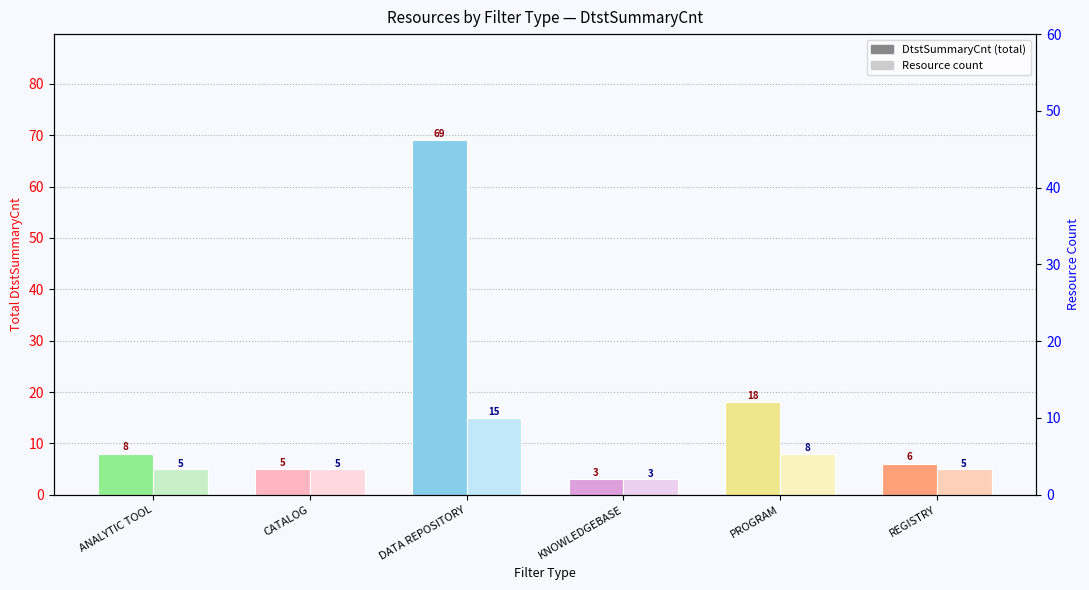

True or false: Resource count has a value of 15 at DATA REPOSITORY.

True